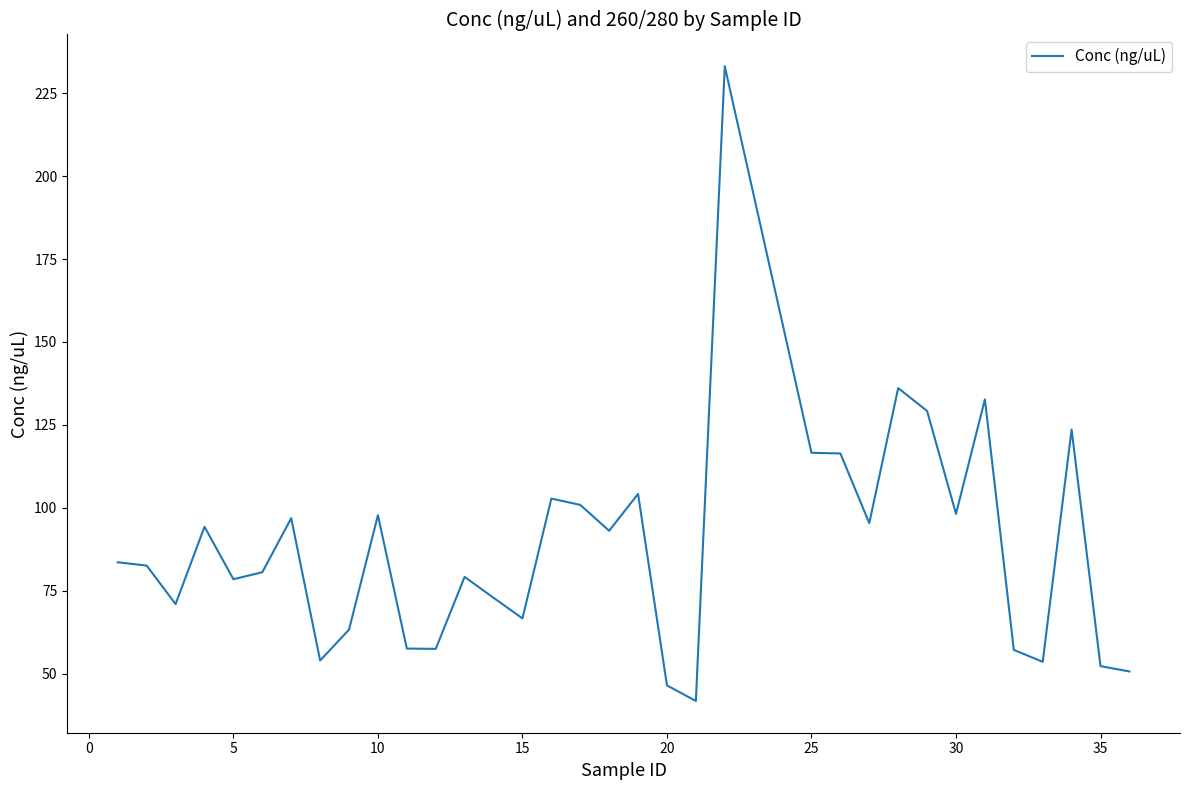

What is the difference between the maximum and minimum values?

191.3